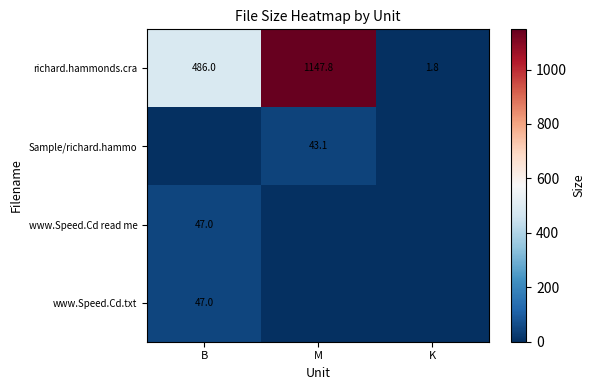

At which category is the sum across all series the highest?

M